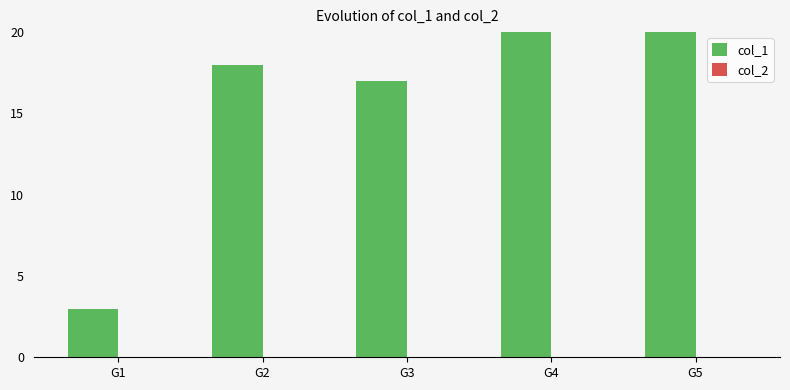

Which label corresponds to the largest value in the chart?

G5